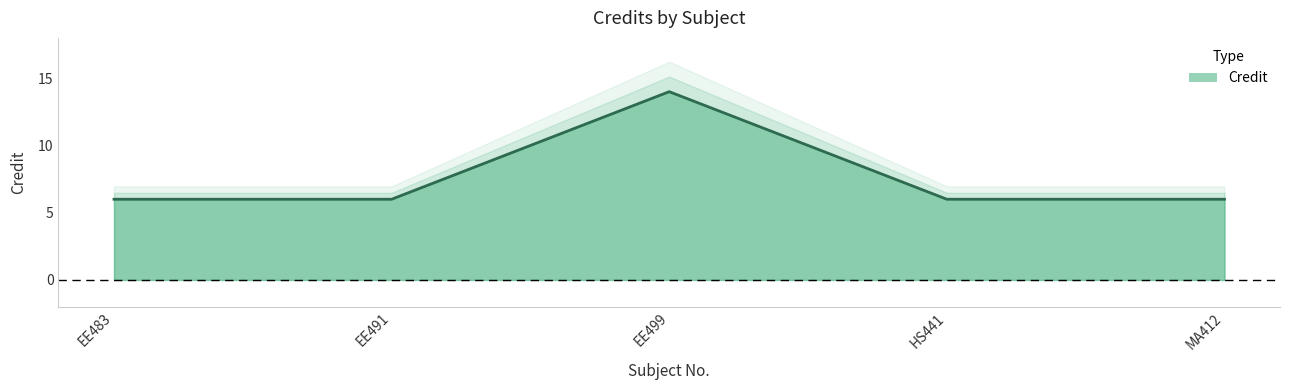

Is it true that the value at EE491 is 6?

True